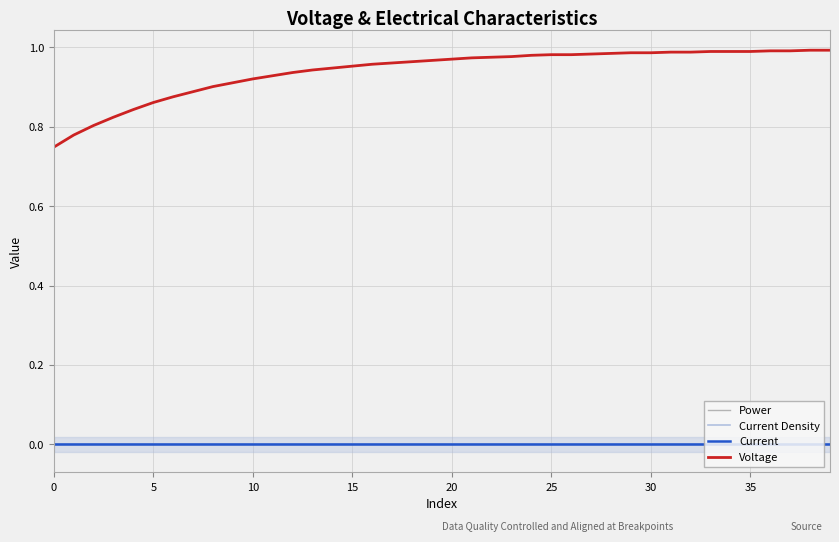

How many categories are shown in the chart?

40